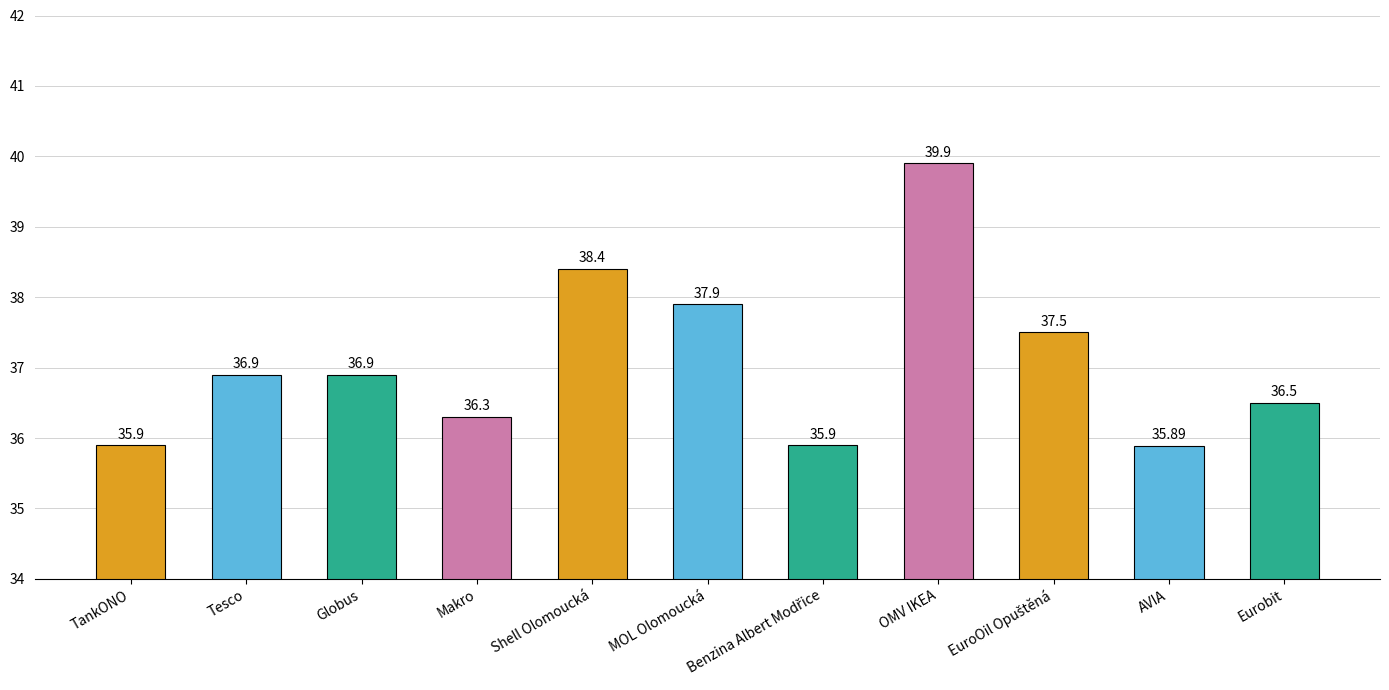

Approximately how many times larger is the value at Globus compared to Makro?

1.0